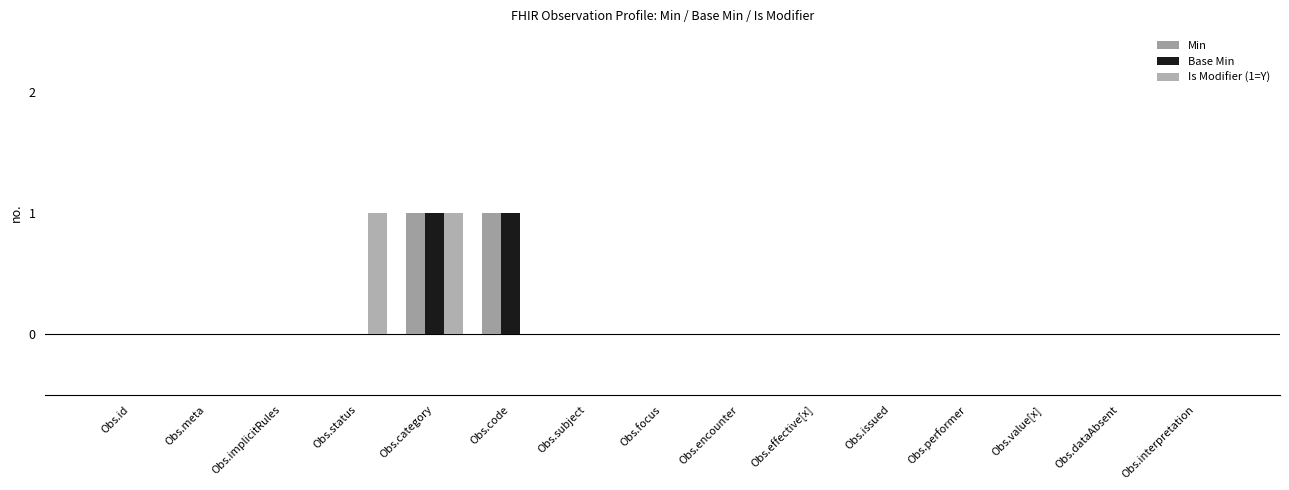

At which label is Is Modifier (1=Y) closest to 0?

Obs.id